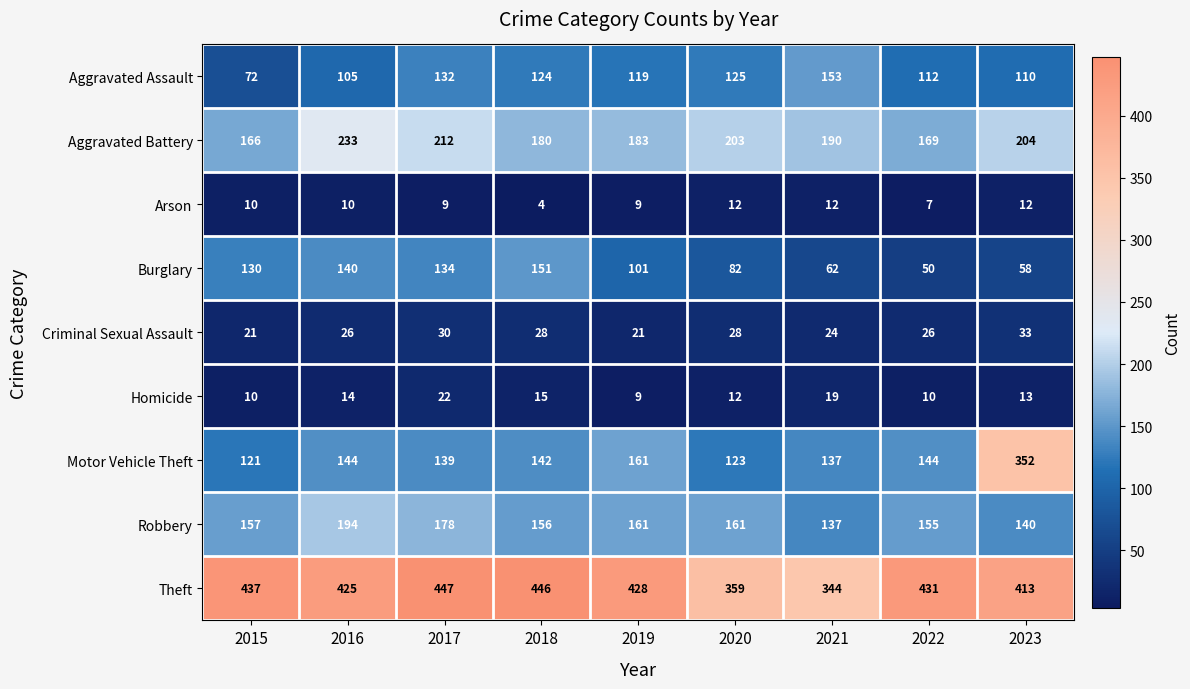

How many Arson values are between 9 and 12?

7